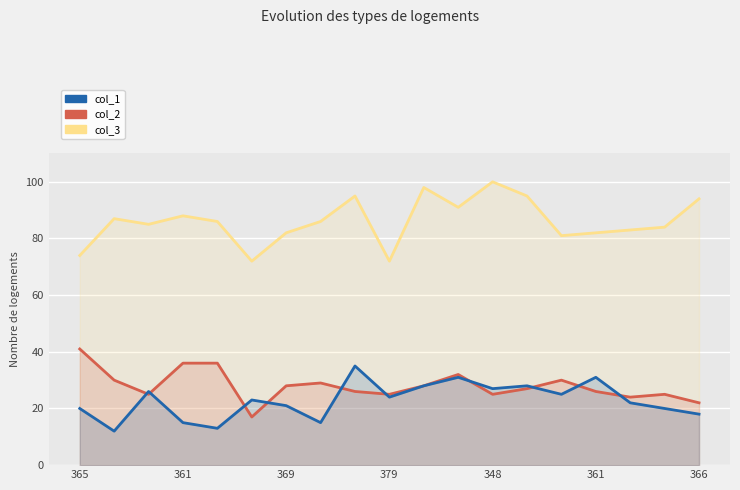

What is the difference between the maximum and minimum values in the col_2 series?

24